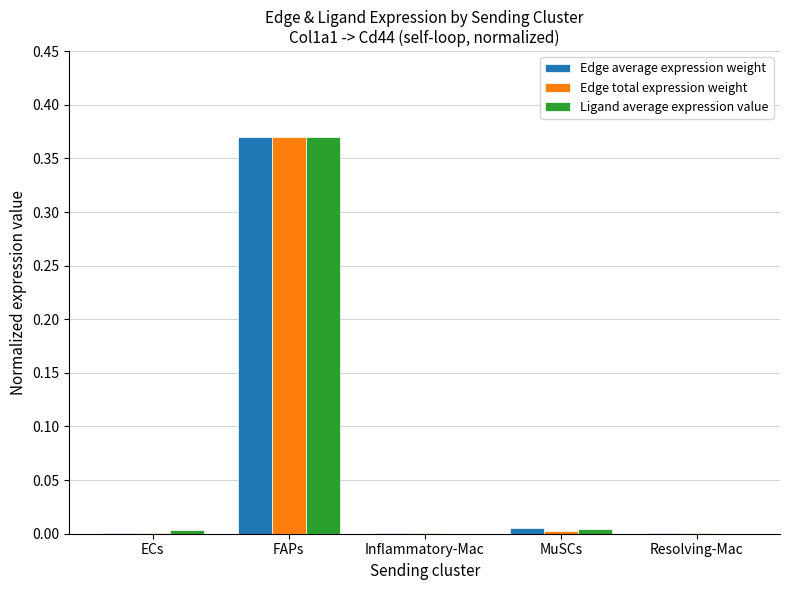

Is it true that Edge total expression weight equals 0.1 at FAPs?

False